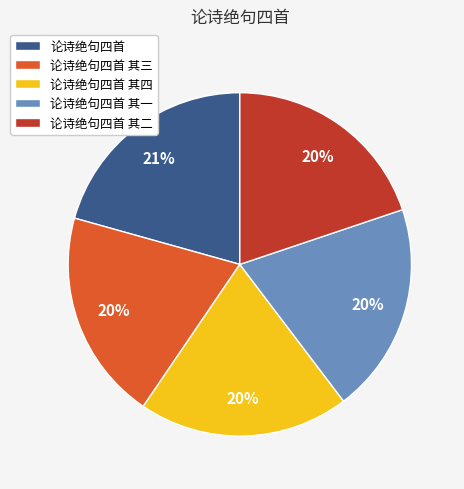

Which has a higher value, 论诗绝句四首 其四 or 论诗绝句四首?

论诗绝句四首